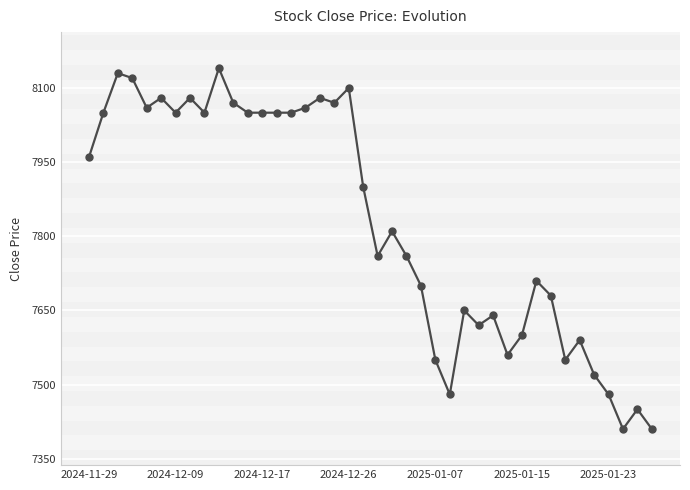

True or false: there are more than 0 points higher than both neighbors.

True